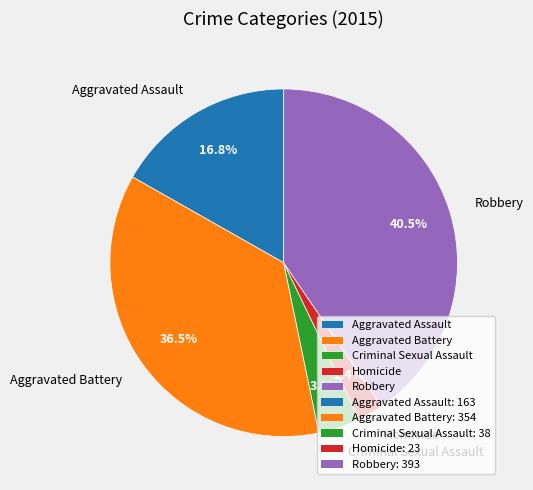

How many slices are in this pie chart?

5